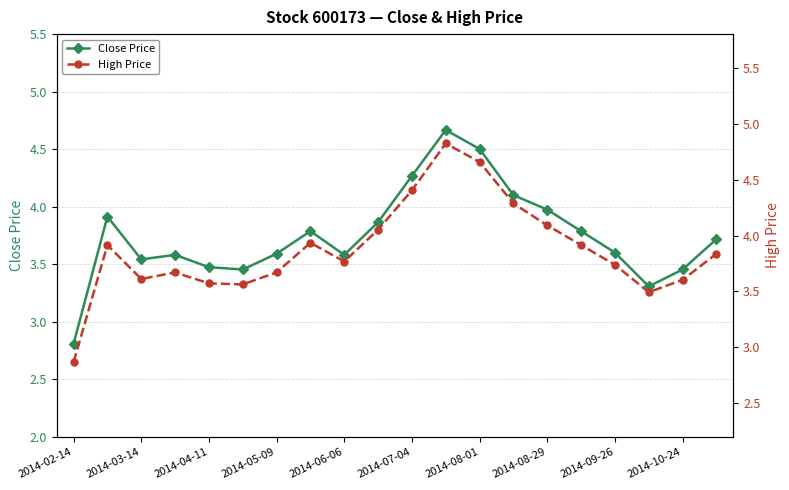

True or false: High Price and Close Price cross at least once.

False